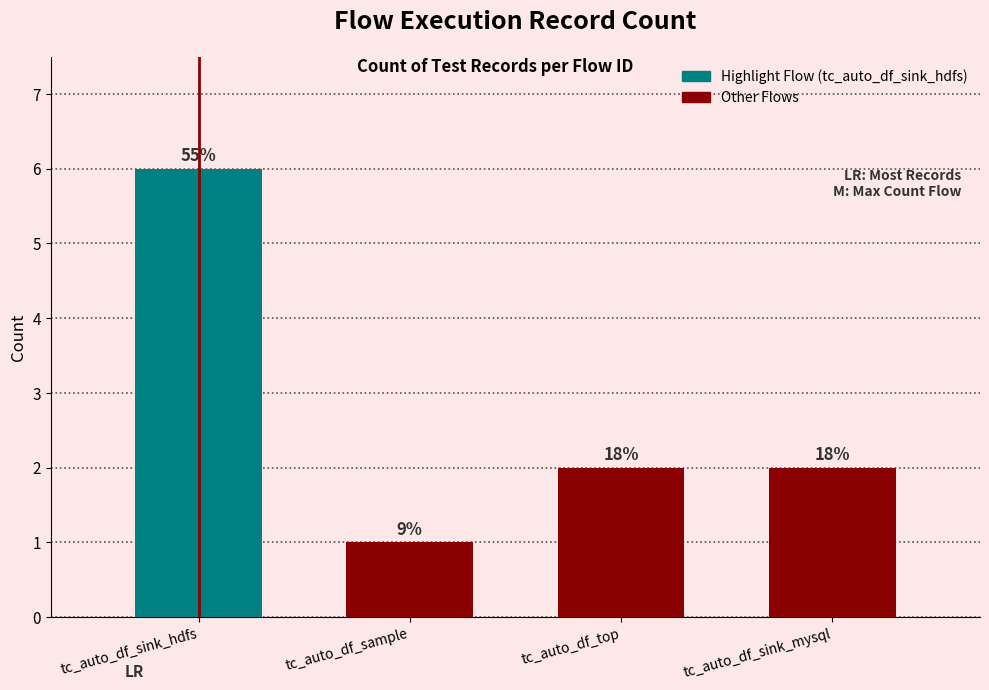

Does the chart contain any negative values?

No